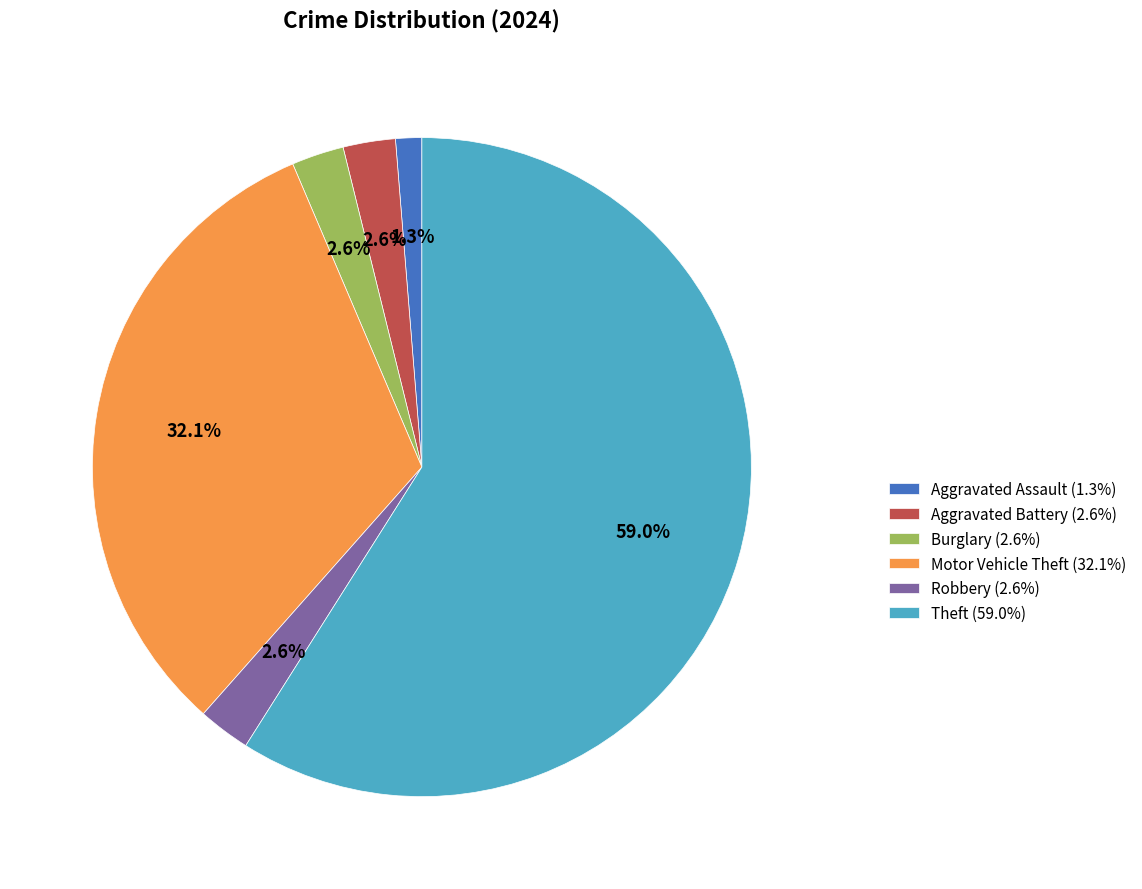

Is there a majority slice in this chart?

Yes